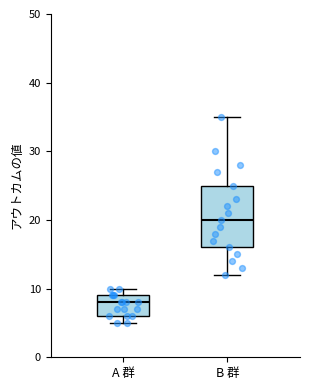

Which box's median line is the highest?

B 群